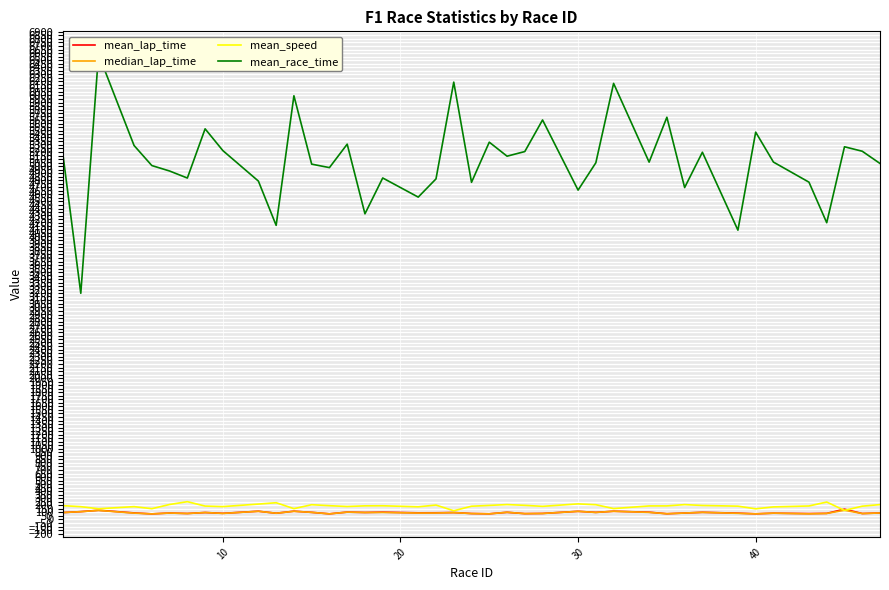

Reading left to right, transcribe all the data shown in this chart.

mean_lap_time: 97.3	110.4	129.8	92.5	78.9	90.8	84.4	97.9	86.7	115.9	88.2	116.4	100.3	79.7	103.7	98.7	103.1	93.6	94.5	97.8	83.9	79.9	100.8	82.4	85.0	114.6	100.1	115.7	102.6	80.9	90.6	100.9	89.2	79.9	88.4	83.3	86.1	145.0	84.0	91.6
median_lap_time: 97.6	109.8	127.8	89.7	78.5	90.5	84.0	97.8	85.3	115.2	88.0	115.1	100.2	79.0	103.5	98.4	99.4	90.6	91.1	96.8	83.4	79.5	101.1	82.4	84.4	114.4	99.3	115.7	100.0	80.8	90.6	100.5	86.7	79.1	89.4	79.4	85.3	129.8	83.7	91.2
mean_speed: 195.2	180.7	151.2	181.3	152.2	211.6	251.2	189.3	181.9	217.5	236.4	152.8	208.5	194.7	183.3	192.6	193.6	179.1	203.4	122.9	187.1	198.6	210.3	199.8	185.5	220.1	208.4	153.8	191.2	191.7	209.8	197.7	188.0	150.3	177.5	190.6	246.2	127.8	187.7	209.9
mean_race_time: 5153.4	3200.5	6582.2	5291.6	5007.9	4930.8	4831.4	5527.6	5219.6	4788.2	4161.5	5995.5	5027.9	4978.9	5310.7	4324.9	4832.3	4561.4	4819.3	6188.6	4770.7	5338.8	5140.6	5206.1	5653.3	4660.4	5047.3	6170.8	5056.5	5691.7	4696.6	5196.3	4093.6	5480.8	5057.1	4773.1	4199.0	5273.8	5210.7	5037.5